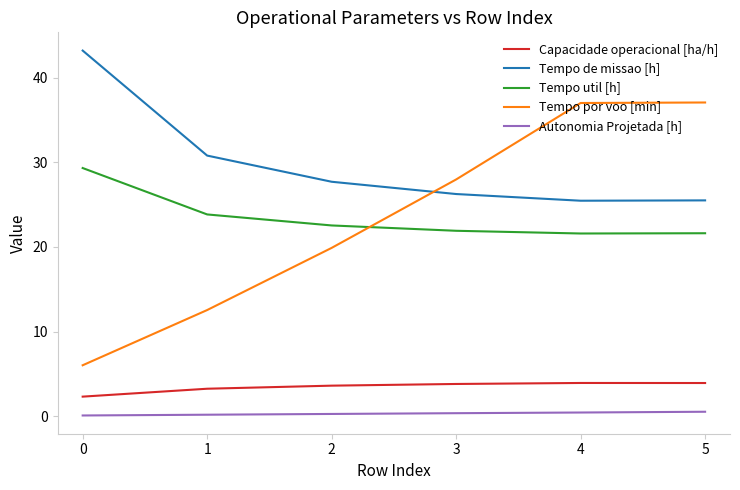

What is the difference between the highest and lowest values at 0?

43.1